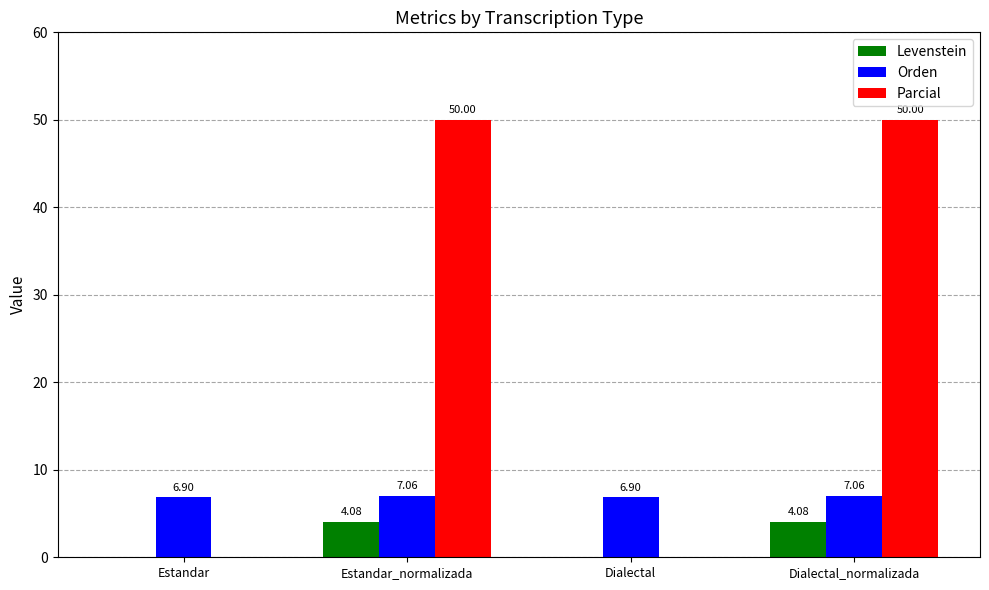

Is the value of Orden at Estandar greater than the value of Levenstein at Dialectal_normalizada?

Yes